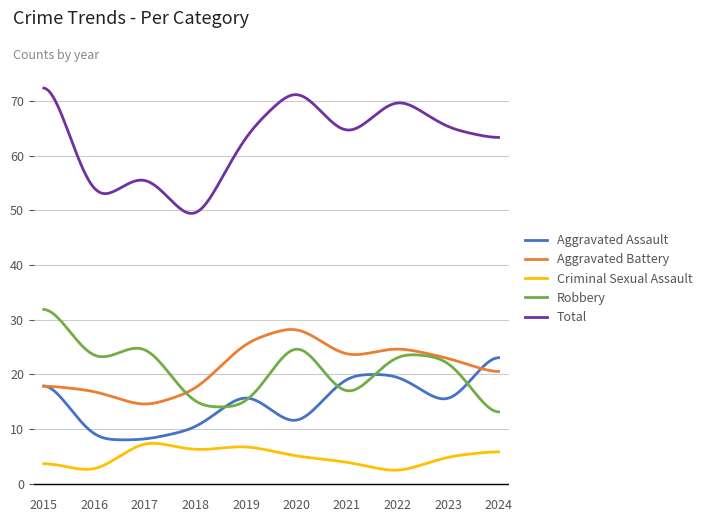

What is the difference between the maximum and minimum values in the Criminal Sexual Assault series?

4.9